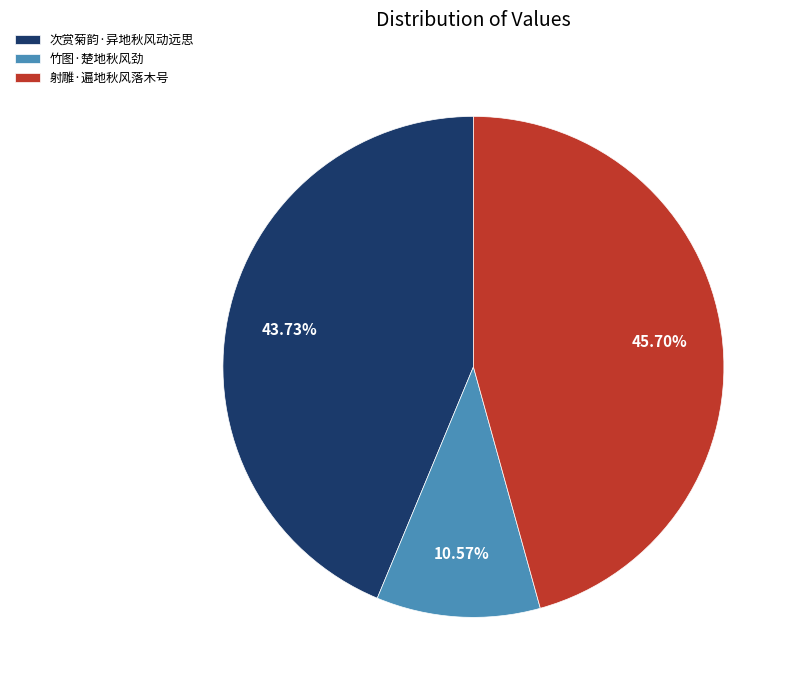

What percentage is the 射雕·遍地秋风落木号 slice, to the nearest percent?

46%